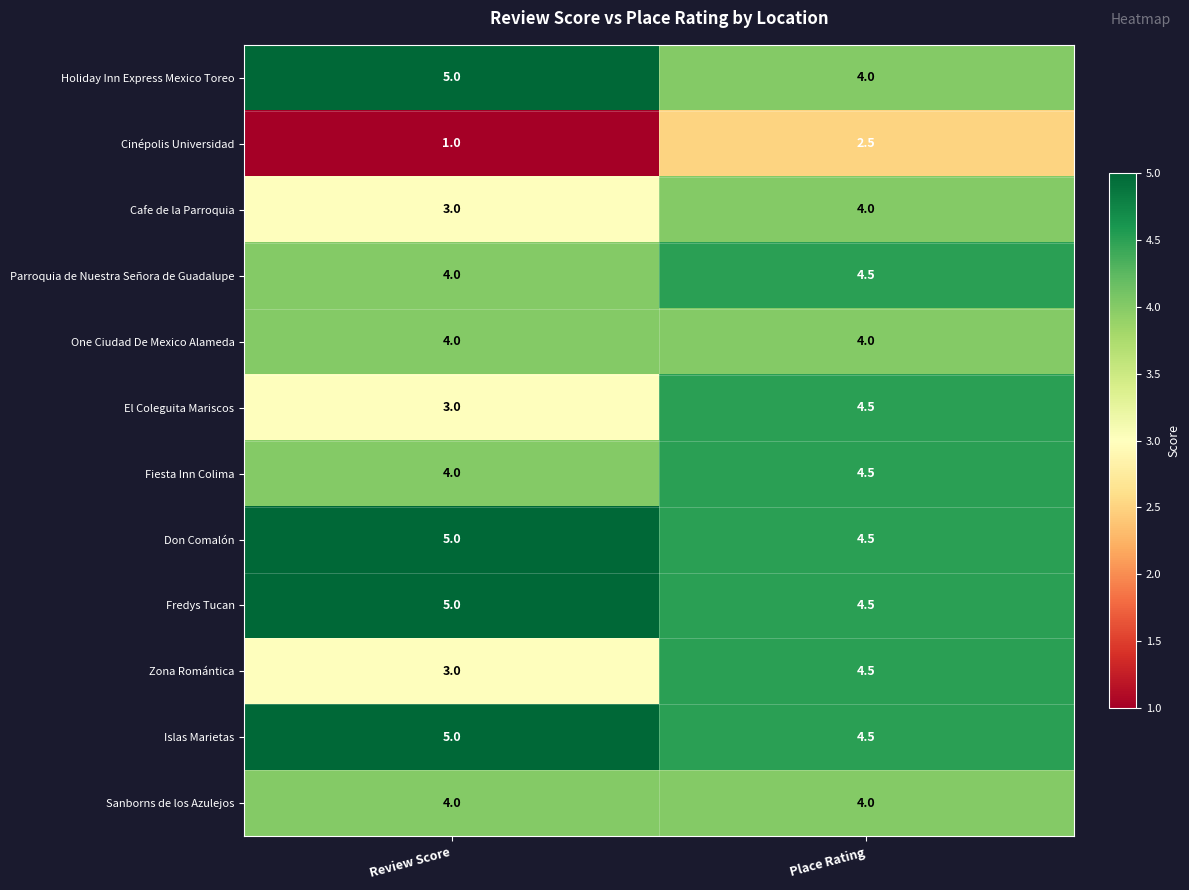

Reading left to right, list all the values displayed in this chart.

Holiday Inn Express Mexico Toreo: Review Score=5.0	Place Rating=4.0
Cinépolis Universidad: Review Score=1.0	Place Rating=2.5
Cafe de la Parroquia: Review Score=3.0	Place Rating=4.0
Parroquia de Nuestra Señora de Guadalupe: Review Score=4.0	Place Rating=4.5
One Ciudad De Mexico Alameda: Review Score=4.0	Place Rating=4.0
El Coleguita Mariscos: Review Score=3.0	Place Rating=4.5
Fiesta Inn Colima: Review Score=4.0	Place Rating=4.5
Don Comalón: Review Score=5.0	Place Rating=4.5
Fredys Tucan: Review Score=5.0	Place Rating=4.5
Zona Romántica: Review Score=3.0	Place Rating=4.5
Islas Marietas: Review Score=5.0	Place Rating=4.5
Sanborns de los Azulejos: Review Score=4.0	Place Rating=4.0